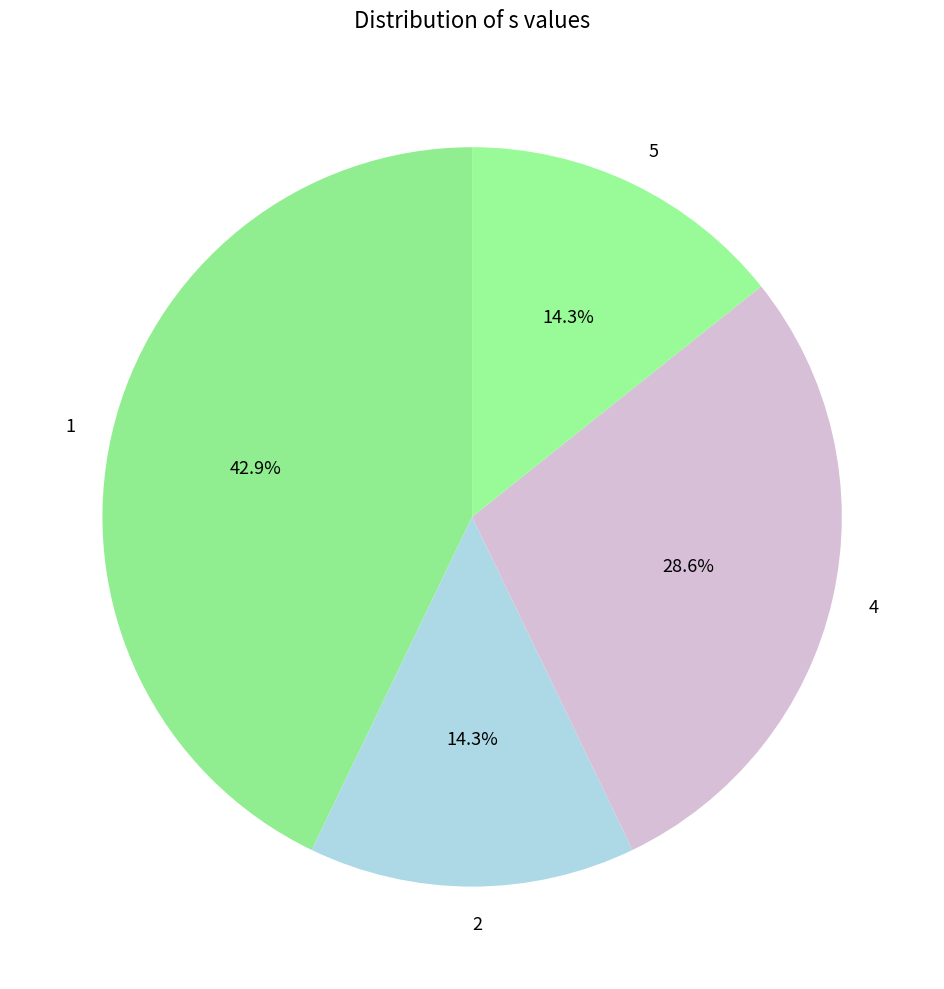

Approximately how many times larger is the value at 1 compared to 4?

1.5